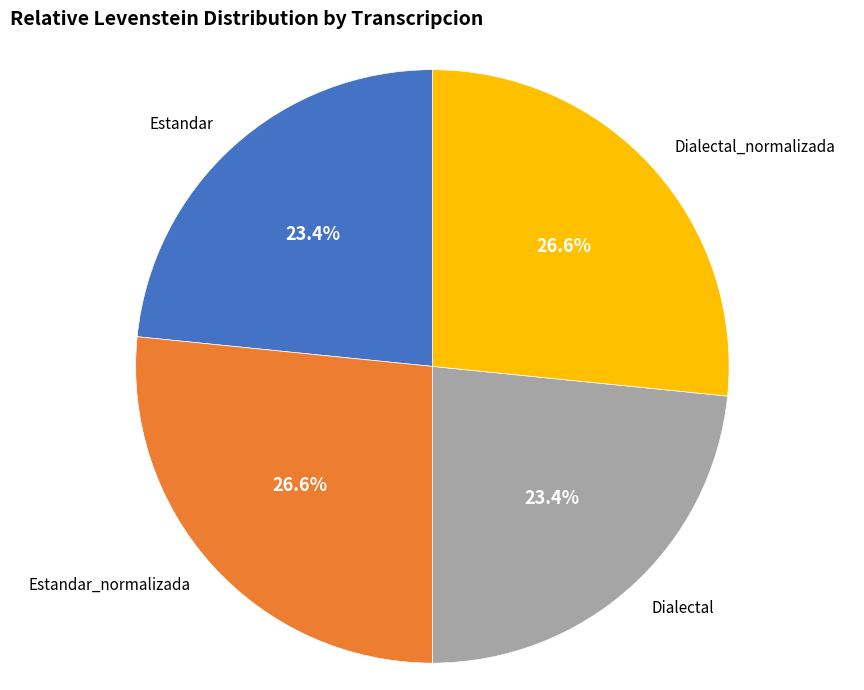

How many slices are in this pie chart?

4